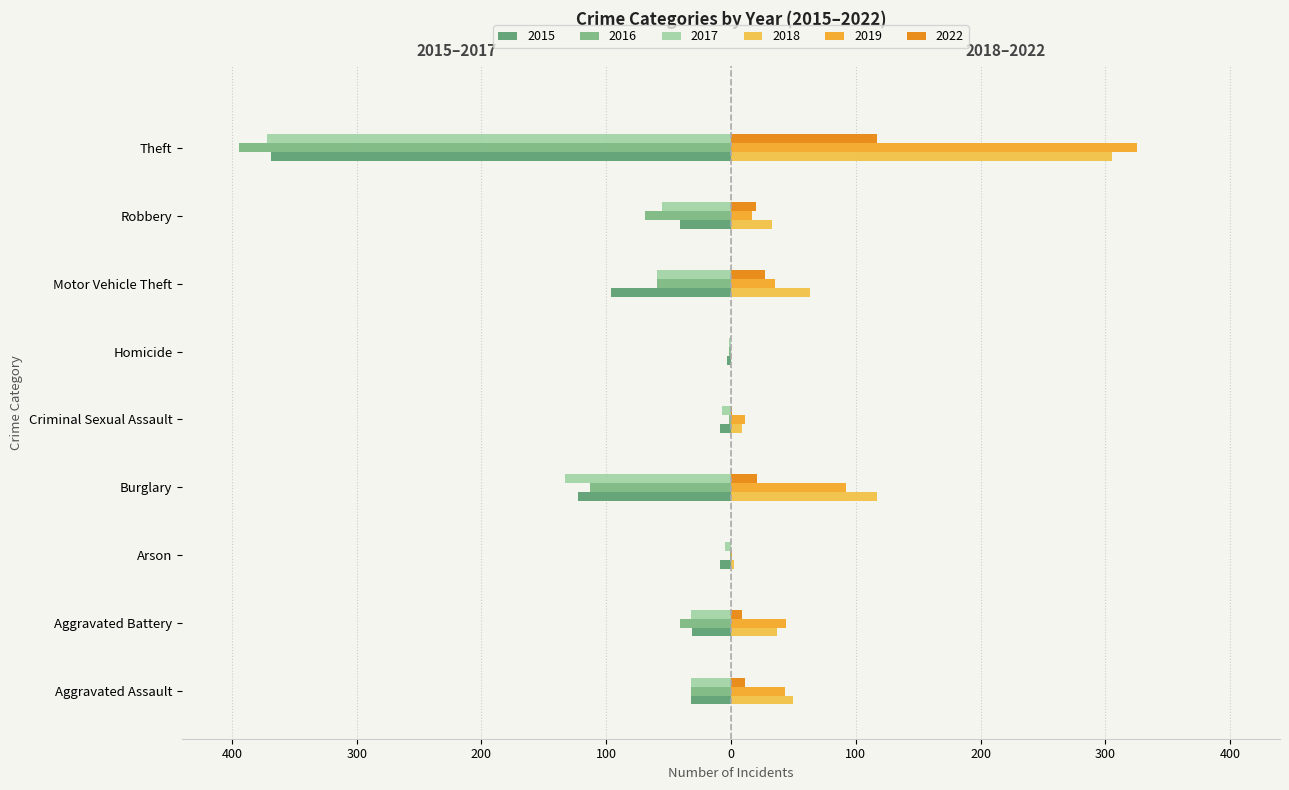

How many data points in 2022 are above 11?

4